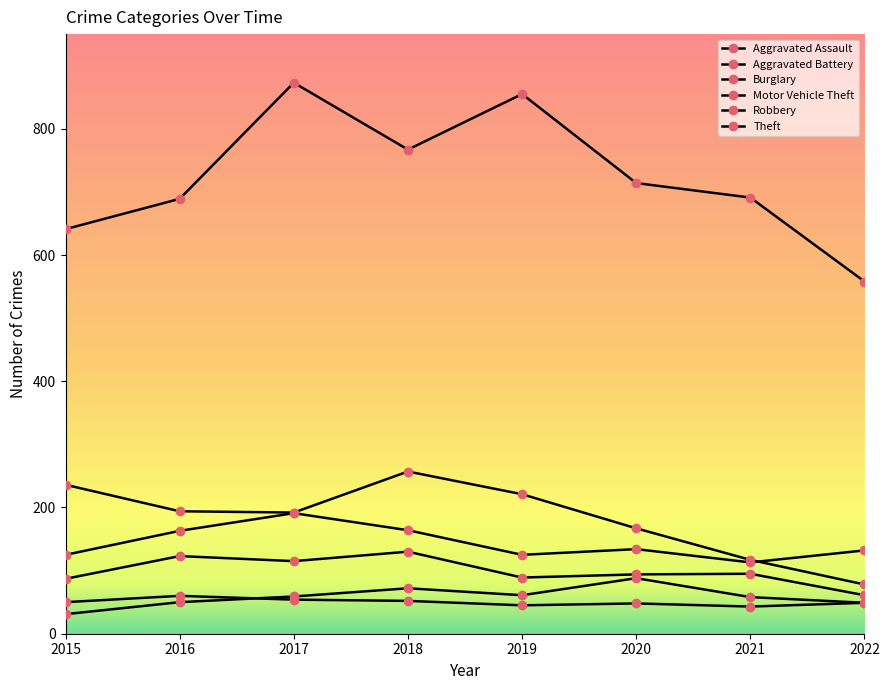

Where is the first local maximum for Robbery?

2016